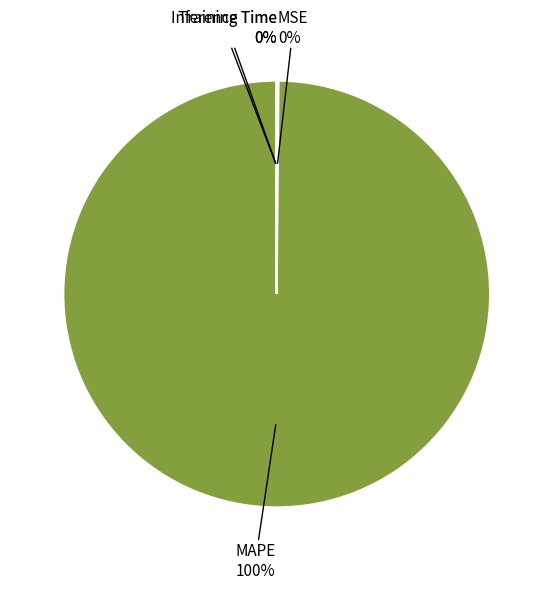

True or false: MAPE accounts for 94% of the total.

False